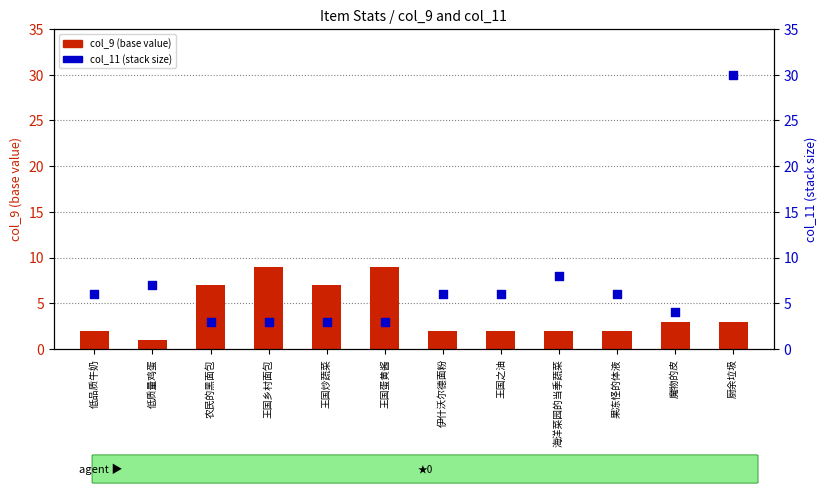

At how many categories does at least one series exceed 6?

7